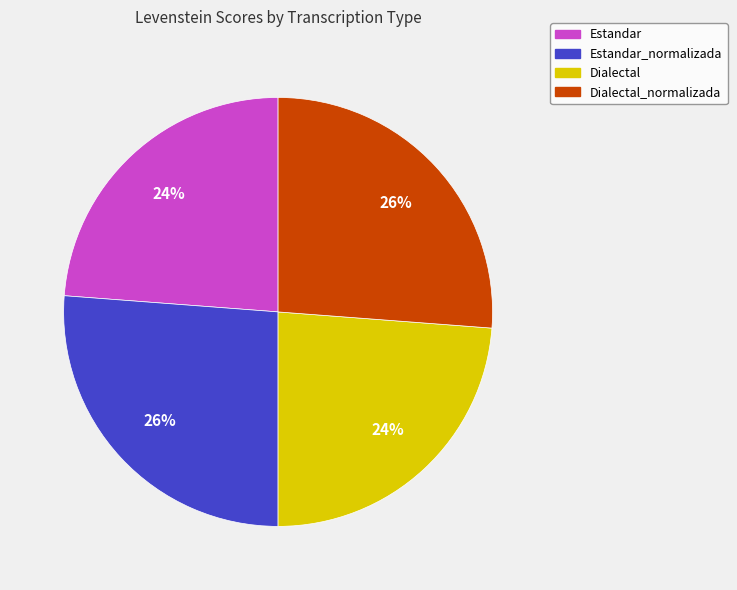

To the nearest percent, what is the difference between the largest and smallest slice percentages?

2%